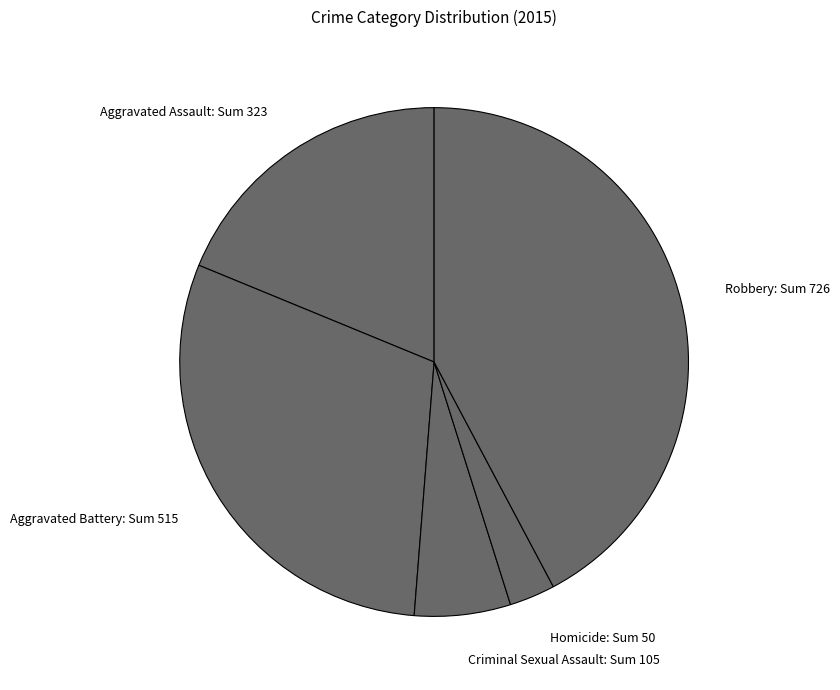

What is the ratio of the value at Criminal Sexual Assault: Sum 105 to the value at Aggravated Assault: Sum 323?

0.3